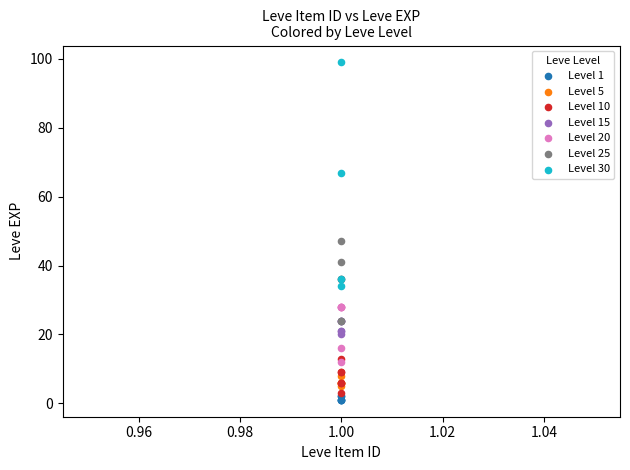

Which series reaches the maximum Y coordinate?

Level 30